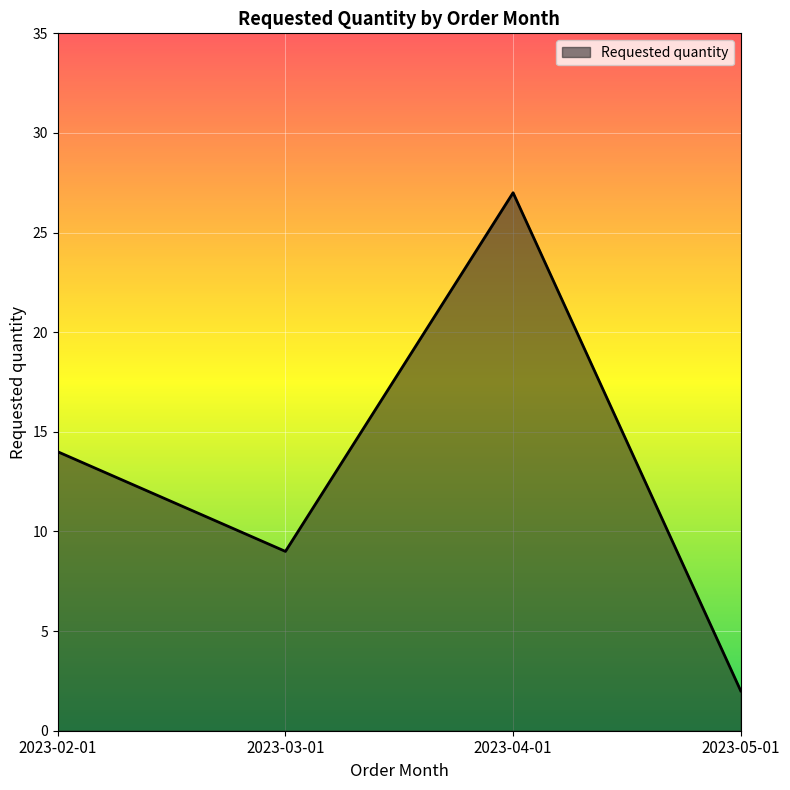

What position from the right is 2023-03-01?

3